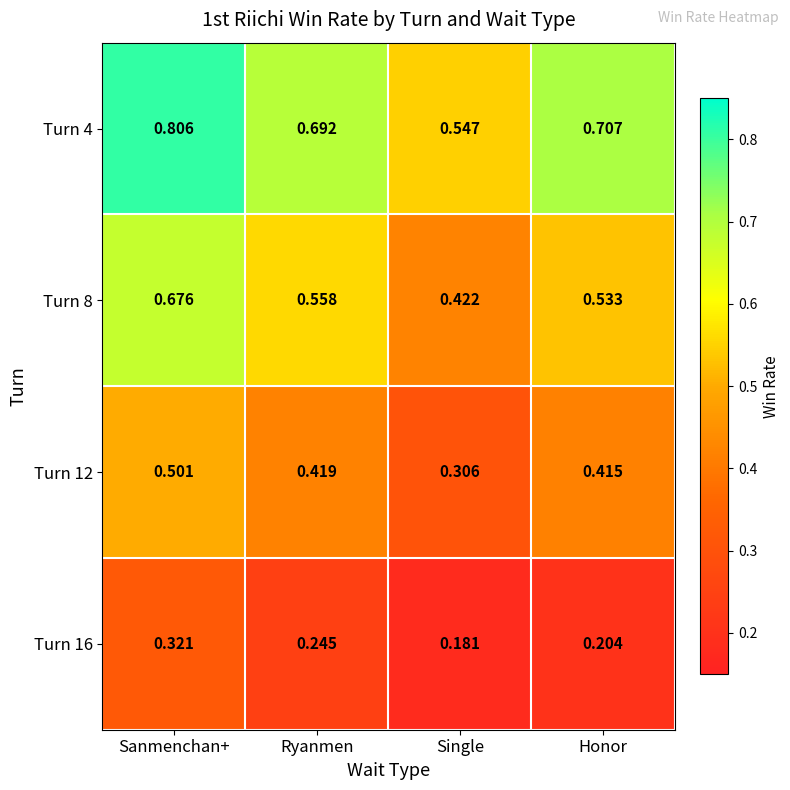

At which label does Turn 4 reach its peak?

Sanmenchan+